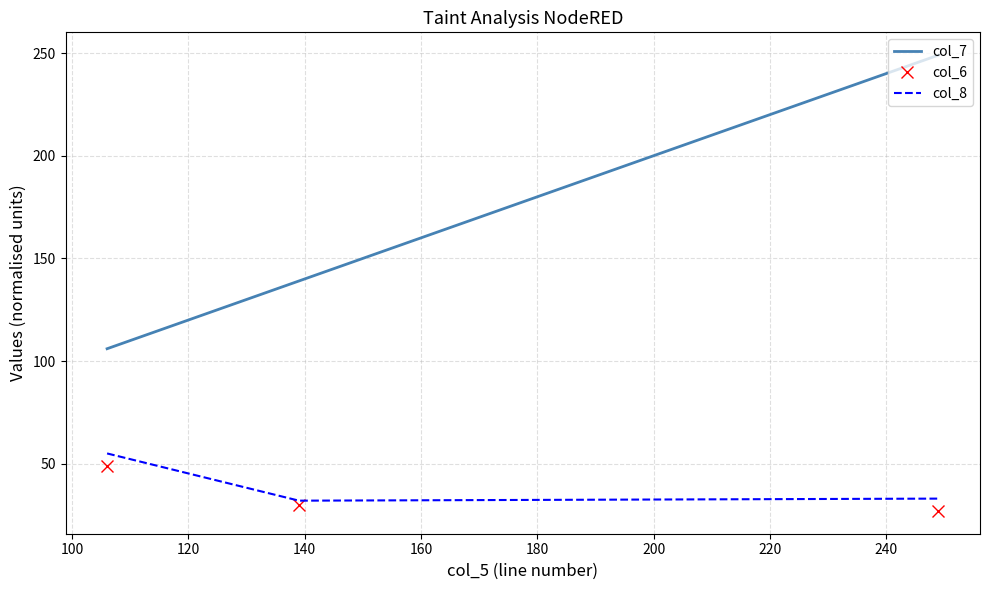

What are all the series names shown in the legend?

col_7, col_6, col_8